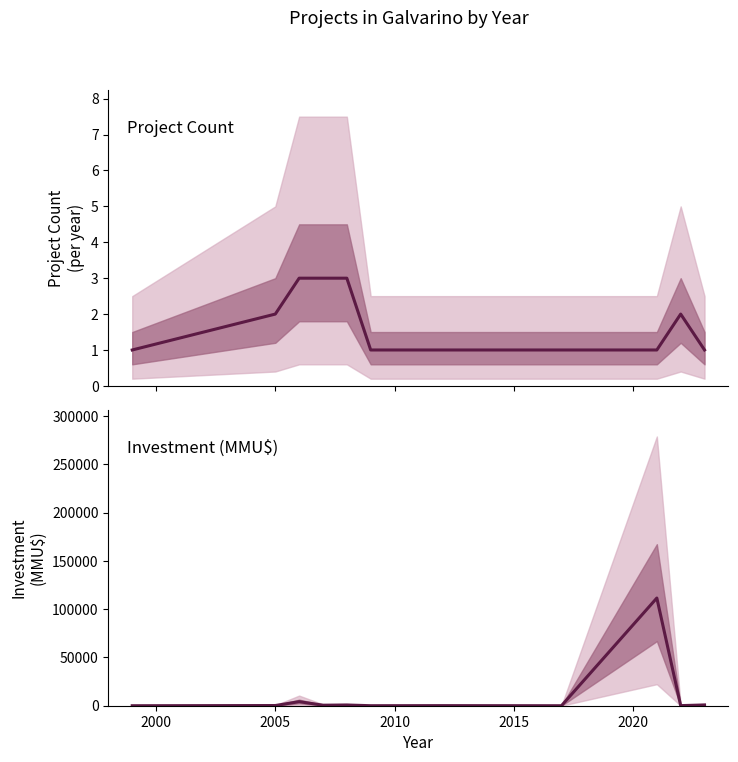

What is the difference between the second highest and minimum values in the Project Count series?

2